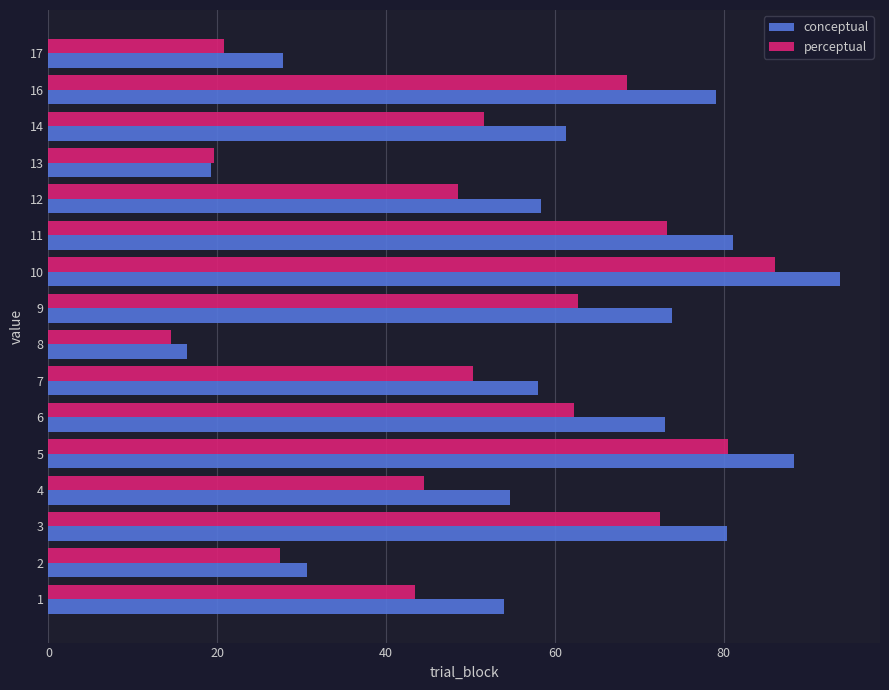

What is the minimum value shown in the chart?

14.5